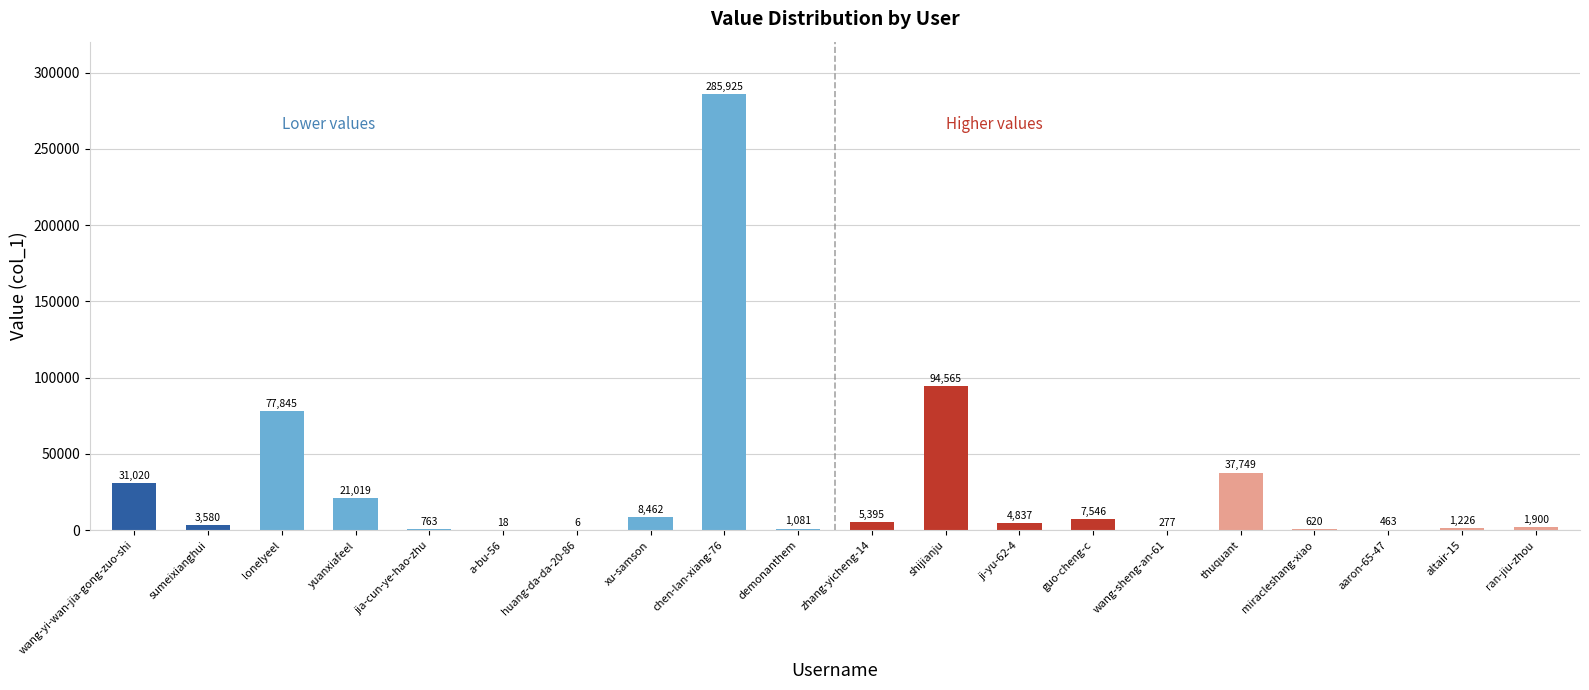

What is the sum of the values at guo-cheng-c and thuquant?

45295